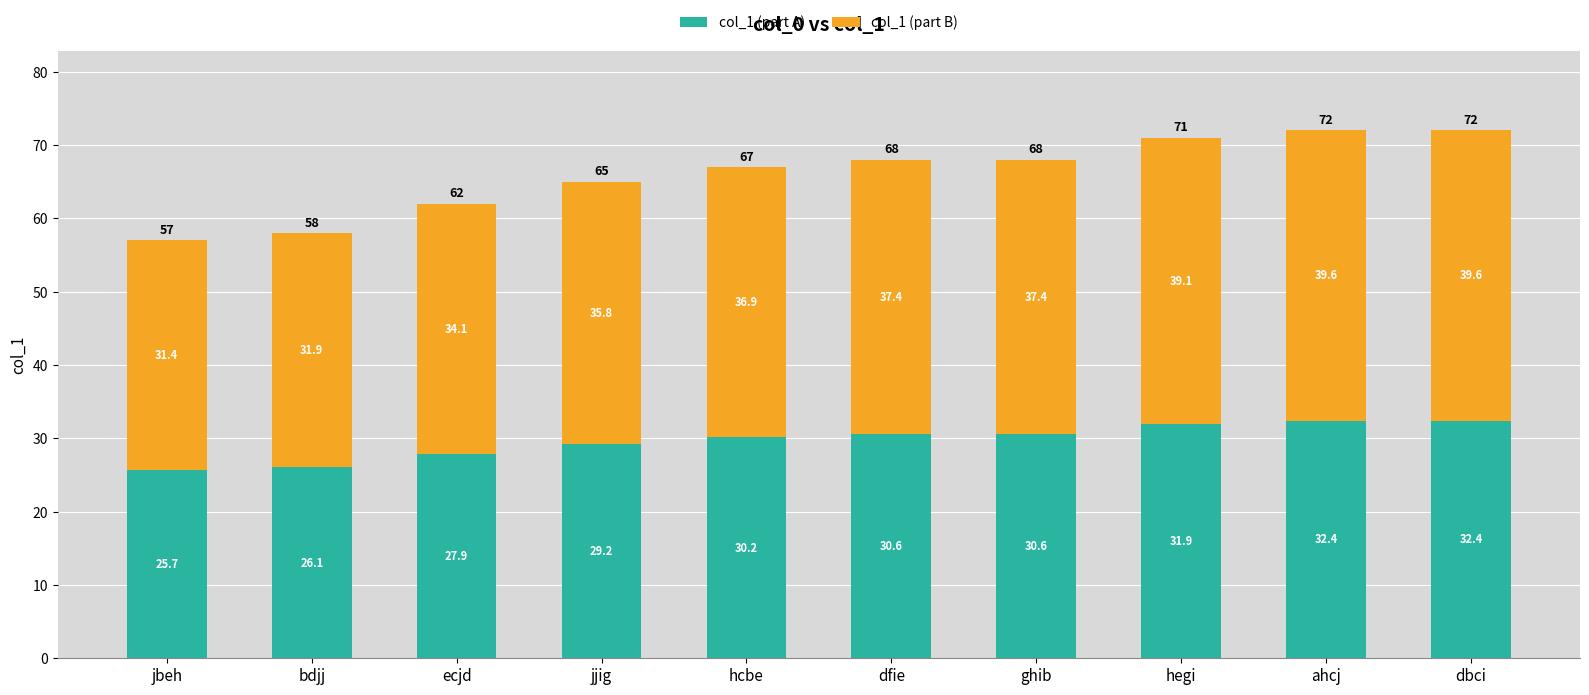

What is the total value across all series at dfie?

68.0